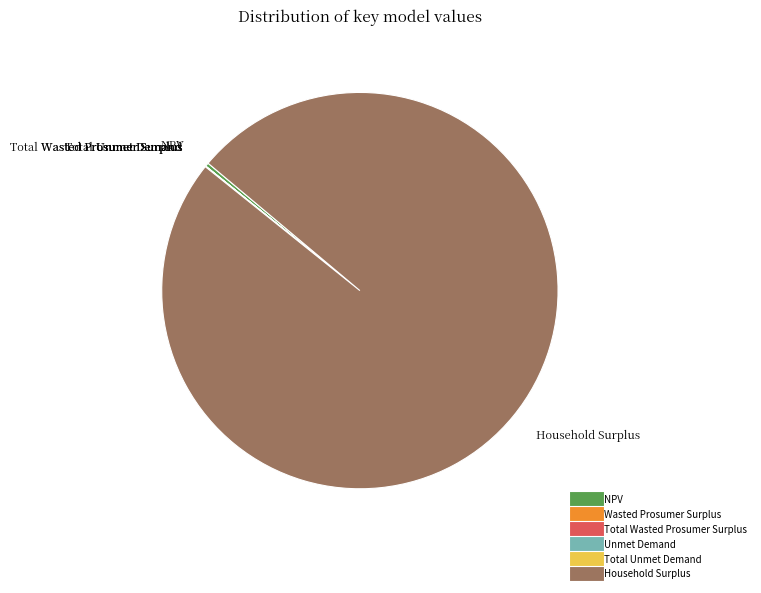

Is there any slice that represents more than half of the pie?

Yes